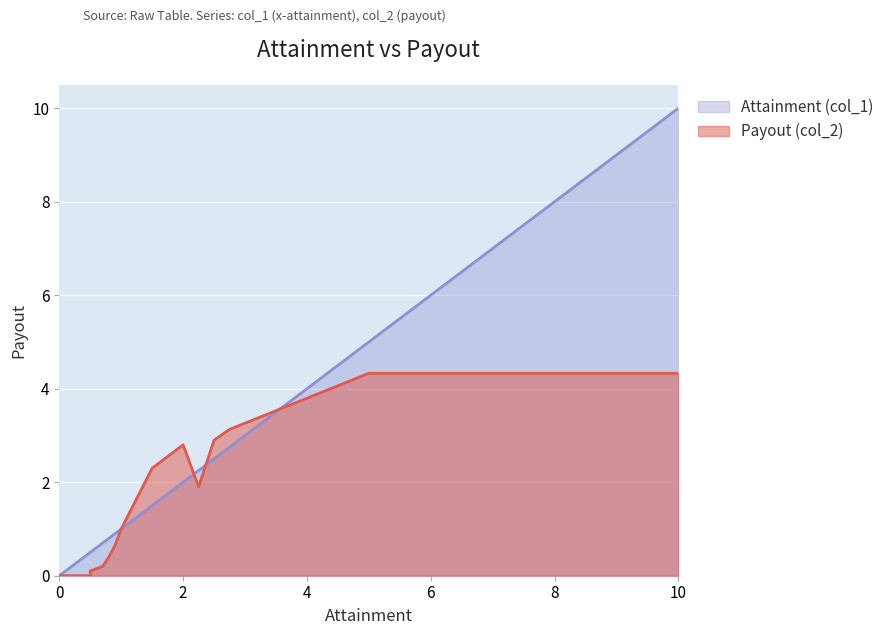

True or false: Attainment (col_1) and Payout (col_2) cross at least once.

True